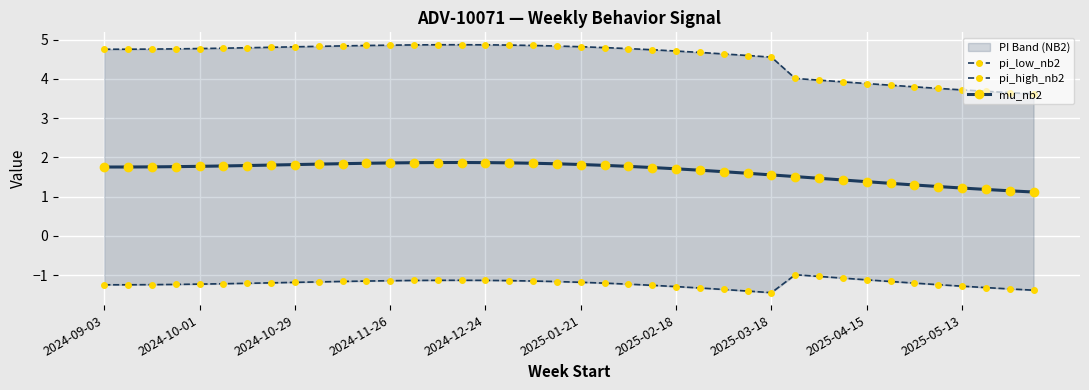

What is the difference between the pi_low_nb2 values at 23 and 33?

0.1